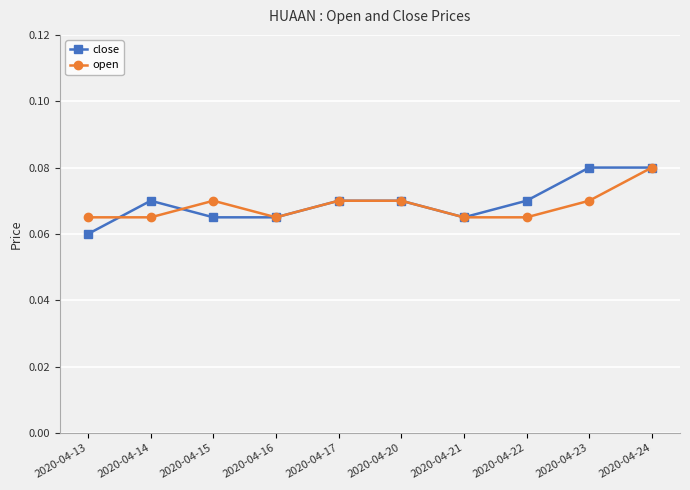

At which category does open reach its first local peak?

2020-04-15